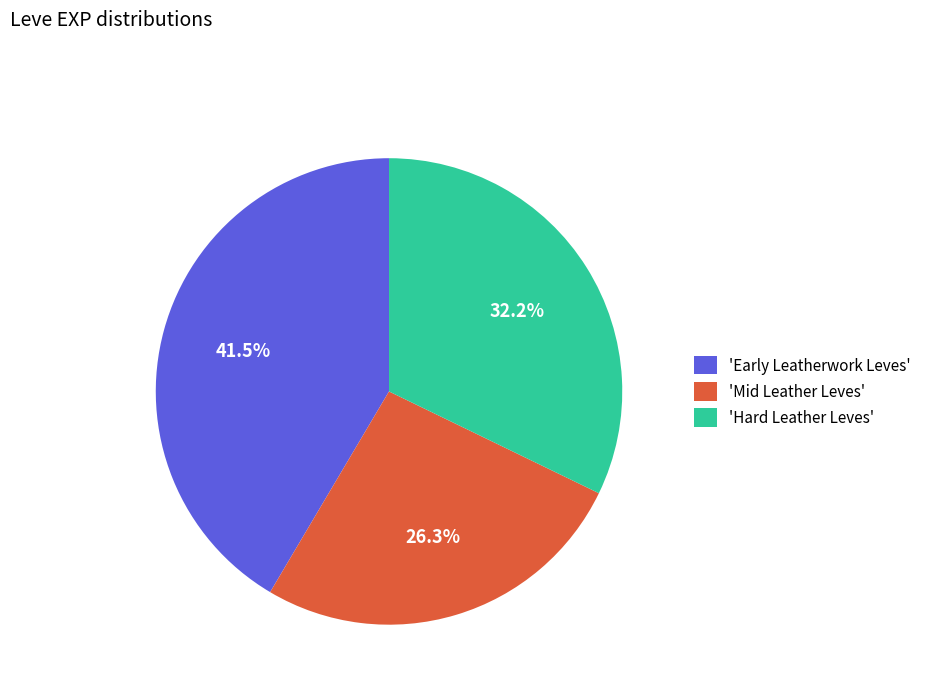

What is the ratio of the value at 'Early Leatherwork Leves' to the value at 'Hard Leather Leves'?

1.3